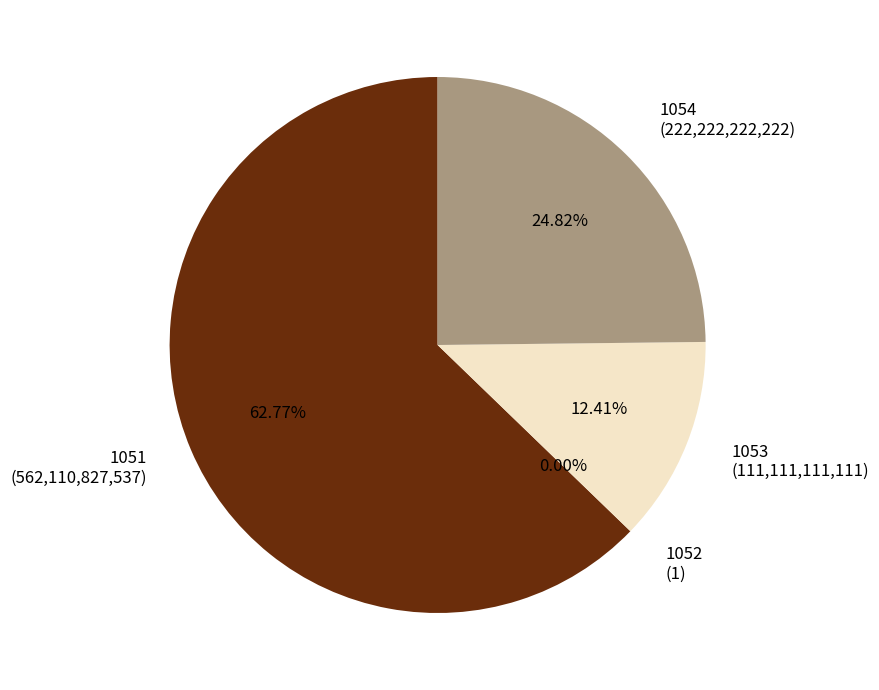

Count the number of slices in the pie.

4